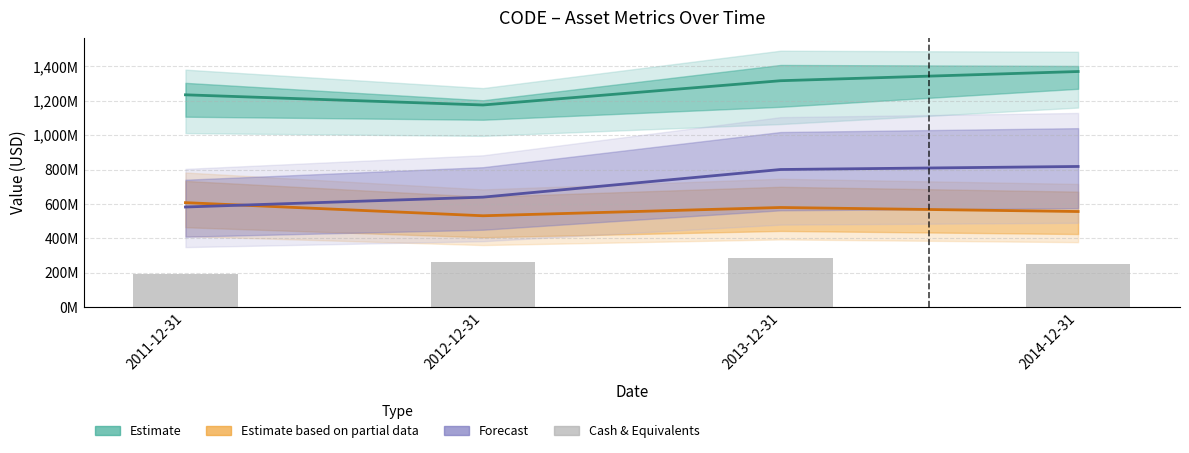

What position from the left is 2011-12-31?

1